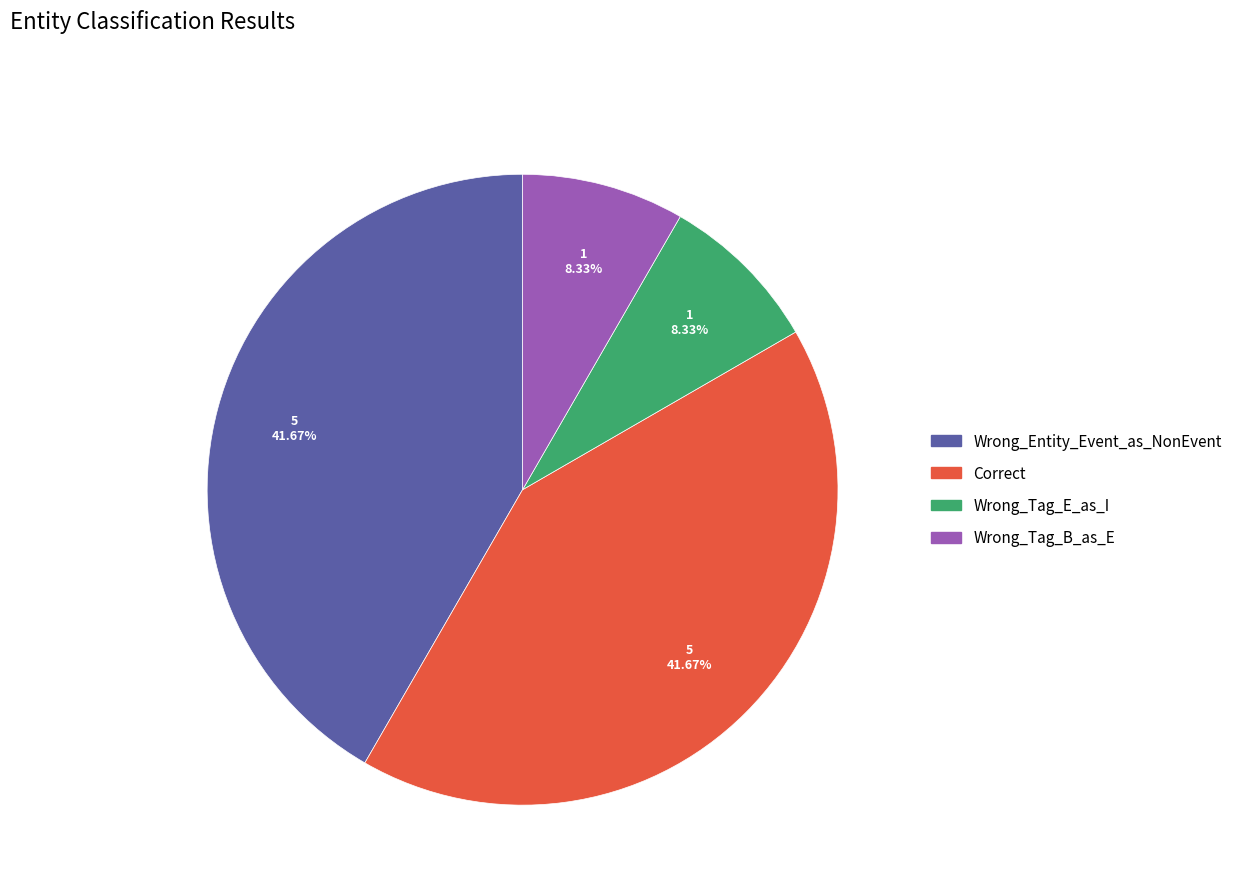

Is Wrong_Entity_Event_as_NonEvent the majority of the pie?

No